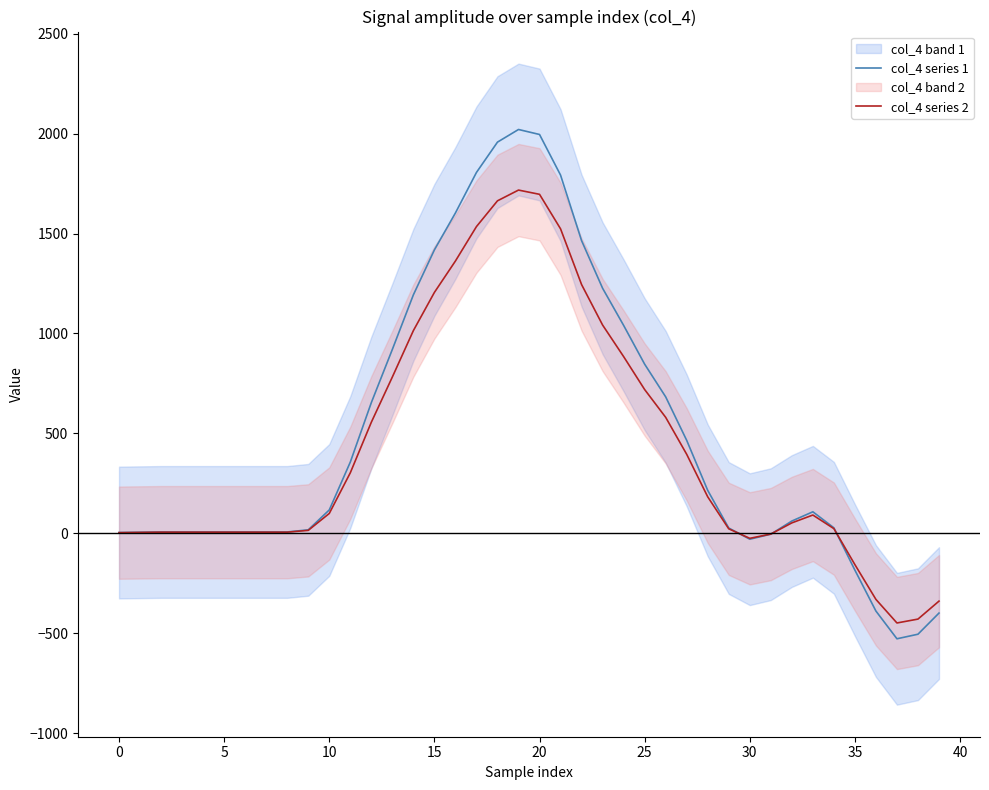

The value of col_4 series 1 at 20 is 882.5. True or false?

False